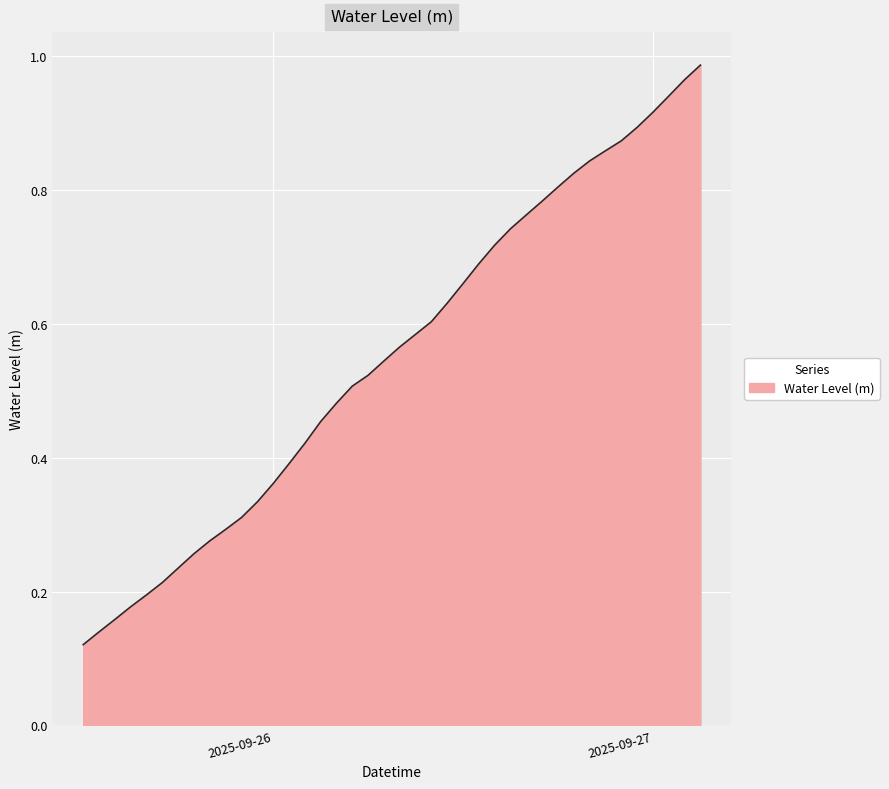

List the labels in order of value, largest first.

2025-09-27 03:00:00, 2025-09-27 02:00:00, 2025-09-27 01:00:00, 2025-09-27 00:00:00, 2025-09-26 23:00:00, 2025-09-26 22:00:00, 2025-09-26 21:00:00, 2025-09-26 20:00:00, 2025-09-26 19:00:00, 2025-09-26 18:00:00, 2025-09-26 17:00:00, 2025-09-26 16:00:00, 2025-09-26 15:00:00, 2025-09-26 14:00:00, 2025-09-26 13:00:00, 2025-09-26 12:00:00, 2025-09-26 11:00:00, 2025-09-26 10:00:00, 2025-09-26 09:00:00, 2025-09-26 08:00:00, 2025-09-26 07:00:00, 2025-09-26 06:00:00, 2025-09-26 05:00:00, 2025-09-26 04:00:00, 2025-09-26 03:00:00, 2025-09-26 02:00:00, 2025-09-26 01:00:00, 2025-09-26 00:00:00, 2025-09-25 23:00:00, 2025-09-25 22:00:00, 2025-09-25 21:00:00, 2025-09-25 20:00:00, 2025-09-25 19:00:00, 2025-09-25 18:00:00, 2025-09-25 17:00:00, 2025-09-25 16:00:00, 2025-09-25 15:00:00, 2025-09-25 14:00:00, 2025-09-25 13:00:00, 2025-09-25 12:00:00